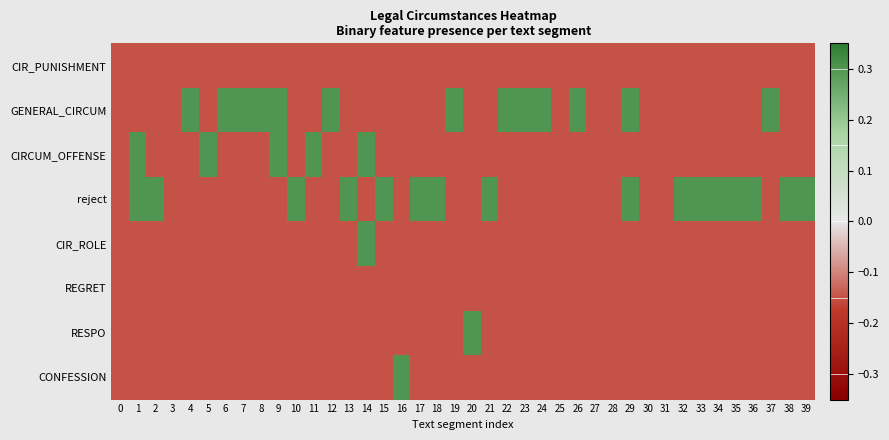

Reading left to right, transcribe all the data shown in this chart.

CIR_PUNISHMENT: 0=-0.1	1=-0.1	2=-0.1	3=-0.1	4=-0.1	5=-0.1	6=-0.1	7=-0.1	8=-0.1	9=-0.1	10=-0.1	11=-0.1	12=-0.1	13=-0.1	14=-0.1	15=-0.1	16=-0.1	17=-0.1	18=-0.1	19=-0.1	20=-0.1	21=-0.1	22=-0.1	23=-0.1	24=-0.1	25=-0.1	26=-0.1	27=-0.1	28=-0.1	29=-0.1	30=-0.1	31=-0.1	32=-0.1	33=-0.1	34=-0.1	35=-0.1	36=-0.1	37=-0.1	38=-0.1	39=-0.1
GENERAL_CIRCUM: 0=-0.1	1=-0.1	2=-0.1	3=-0.1	4=0.3	5=-0.1	6=0.3	7=0.3	8=0.3	9=0.3	10=-0.1	11=-0.1	12=0.3	13=-0.1	14=-0.1	15=-0.1	16=-0.1	17=-0.1	18=-0.1	19=0.3	20=-0.1	21=-0.1	22=0.3	23=0.3	24=0.3	25=-0.1	26=0.3	27=-0.1	28=-0.1	29=0.3	30=-0.1	31=-0.1	32=-0.1	33=-0.1	34=-0.1	35=-0.1	36=-0.1	37=0.3	38=-0.1	39=-0.1
CIRCUM_OFFENSE: 0=-0.1	1=0.3	2=-0.1	3=-0.1	4=-0.1	5=0.3	6=-0.1	7=-0.1	8=-0.1	9=0.3	10=-0.1	11=0.3	12=-0.1	13=-0.1	14=0.3	15=-0.1	16=-0.1	17=-0.1	18=-0.1	19=-0.1	20=-0.1	21=-0.1	22=-0.1	23=-0.1	24=-0.1	25=-0.1	26=-0.1	27=-0.1	28=-0.1	29=-0.1	30=-0.1	31=-0.1	32=-0.1	33=-0.1	34=-0.1	35=-0.1	36=-0.1	37=-0.1	38=-0.1	39=-0.1
reject: 0=-0.1	1=0.3	2=0.3	3=-0.1	4=-0.1	5=-0.1	6=-0.1	7=-0.1	8=-0.1	9=-0.1	10=0.3	11=-0.1	12=-0.1	13=0.3	14=-0.1	15=0.3	16=-0.1	17=0.3	18=0.3	19=-0.1	20=-0.1	21=0.3	22=-0.1	23=-0.1	24=-0.1	25=-0.1	26=-0.1	27=-0.1	28=-0.1	29=0.3	30=-0.1	31=-0.1	32=0.3	33=0.3	34=0.3	35=0.3	36=0.3	37=-0.1	38=0.3	39=0.3
CIR_ROLE: 0=-0.1	1=-0.1	2=-0.1	3=-0.1	4=-0.1	5=-0.1	6=-0.1	7=-0.1	8=-0.1	9=-0.1	10=-0.1	11=-0.1	12=-0.1	13=-0.1	14=0.3	15=-0.1	16=-0.1	17=-0.1	18=-0.1	19=-0.1	20=-0.1	21=-0.1	22=-0.1	23=-0.1	24=-0.1	25=-0.1	26=-0.1	27=-0.1	28=-0.1	29=-0.1	30=-0.1	31=-0.1	32=-0.1	33=-0.1	34=-0.1	35=-0.1	36=-0.1	37=-0.1	38=-0.1	39=-0.1
REGRET: 0=-0.1	1=-0.1	2=-0.1	3=-0.1	4=-0.1	5=-0.1	6=-0.1	7=-0.1	8=-0.1	9=-0.1	10=-0.1	11=-0.1	12=-0.1	13=-0.1	14=-0.1	15=-0.1	16=-0.1	17=-0.1	18=-0.1	19=-0.1	20=-0.1	21=-0.1	22=-0.1	23=-0.1	24=-0.1	25=-0.1	26=-0.1	27=-0.1	28=-0.1	29=-0.1	30=-0.1	31=-0.1	32=-0.1	33=-0.1	34=-0.1	35=-0.1	36=-0.1	37=-0.1	38=-0.1	39=-0.1
RESPO: 0=-0.1	1=-0.1	2=-0.1	3=-0.1	4=-0.1	5=-0.1	6=-0.1	7=-0.1	8=-0.1	9=-0.1	10=-0.1	11=-0.1	12=-0.1	13=-0.1	14=-0.1	15=-0.1	16=-0.1	17=-0.1	18=-0.1	19=-0.1	20=0.3	21=-0.1	22=-0.1	23=-0.1	24=-0.1	25=-0.1	26=-0.1	27=-0.1	28=-0.1	29=-0.1	30=-0.1	31=-0.1	32=-0.1	33=-0.1	34=-0.1	35=-0.1	36=-0.1	37=-0.1	38=-0.1	39=-0.1
CONFESSION: 0=-0.1	1=-0.1	2=-0.1	3=-0.1	4=-0.1	5=-0.1	6=-0.1	7=-0.1	8=-0.1	9=-0.1	10=-0.1	11=-0.1	12=-0.1	13=-0.1	14=-0.1	15=-0.1	16=0.3	17=-0.1	18=-0.1	19=-0.1	20=-0.1	21=-0.1	22=-0.1	23=-0.1	24=-0.1	25=-0.1	26=-0.1	27=-0.1	28=-0.1	29=-0.1	30=-0.1	31=-0.1	32=-0.1	33=-0.1	34=-0.1	35=-0.1	36=-0.1	37=-0.1	38=-0.1	39=-0.1